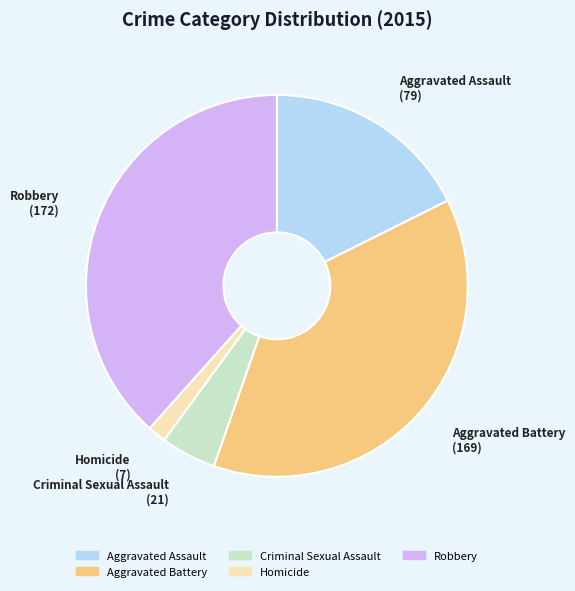

The Robbery slice represents 38% of the pie. True or false?

True